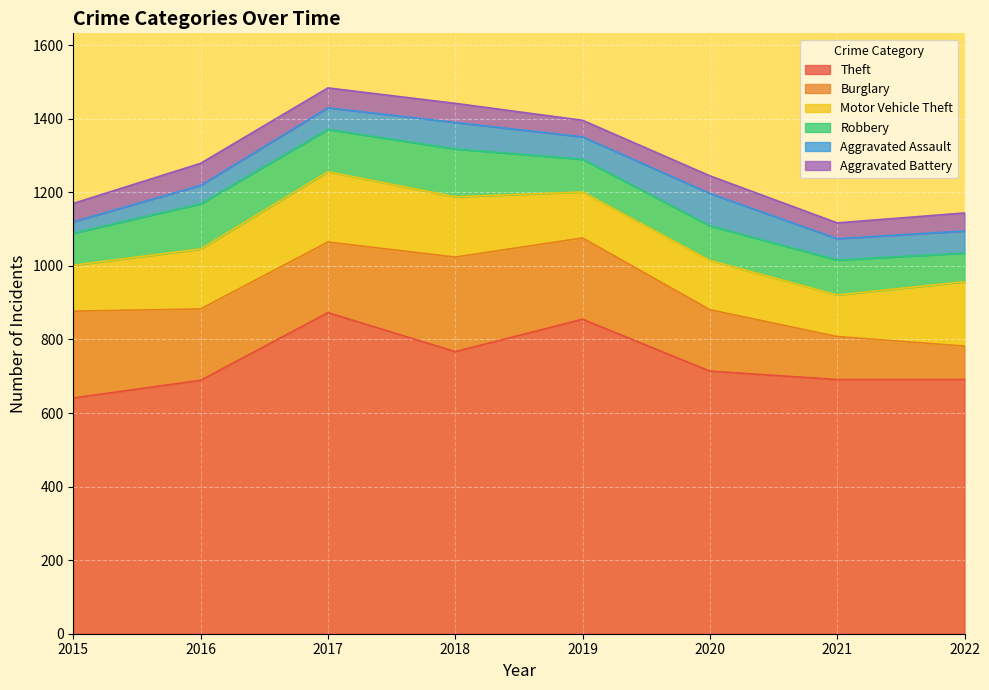

Which series has the largest total across all categories?

Theft